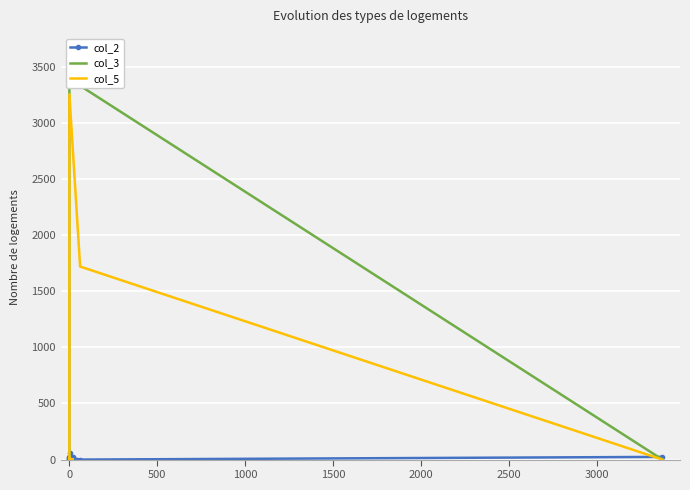

What is the difference between the col_2 values at 3000 and 2500?

21